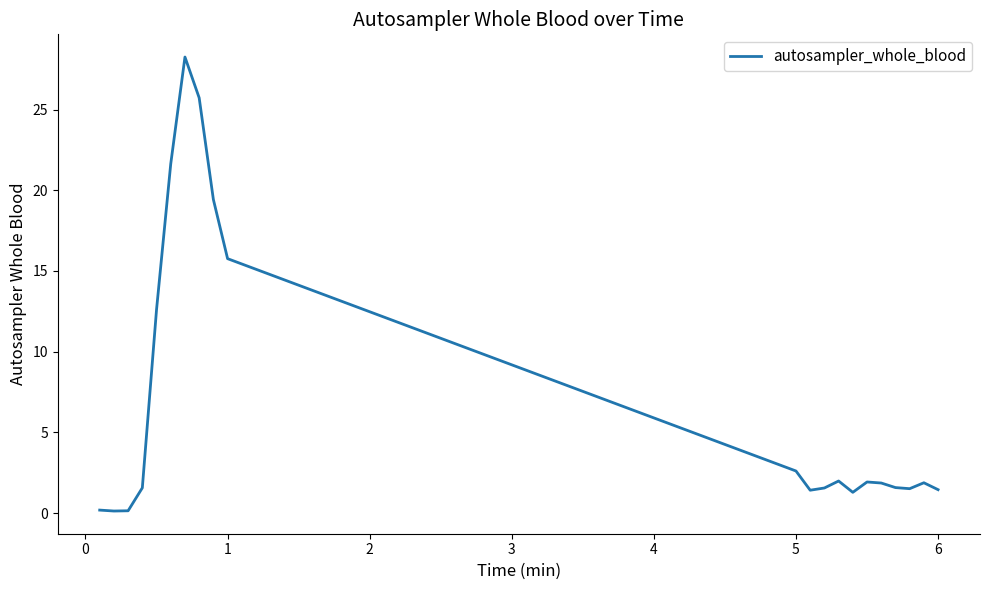

What is the greatest value displayed?

28.3